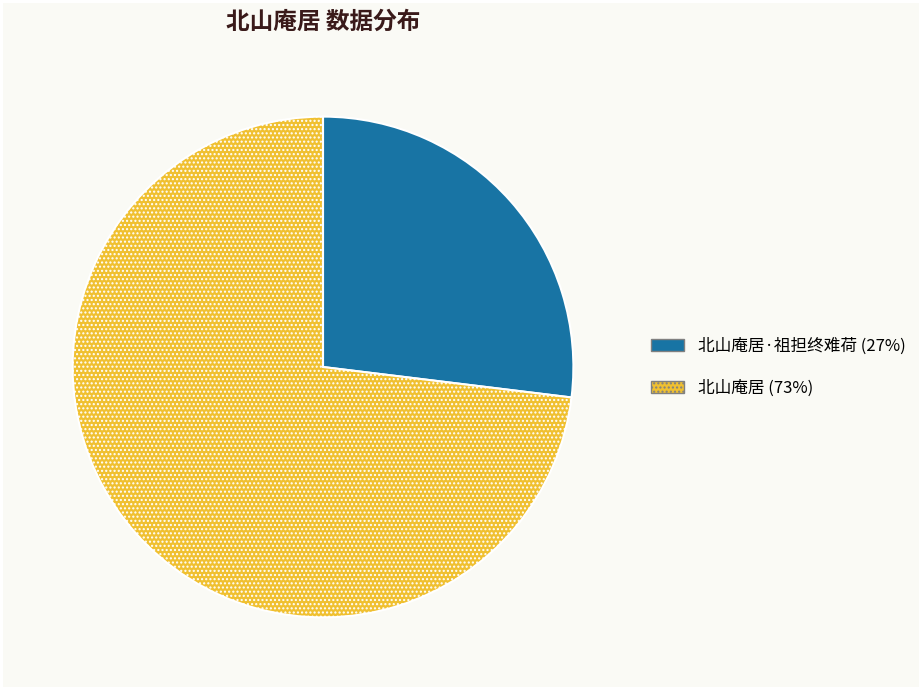

Is there any slice that represents more than half of the pie?

Yes